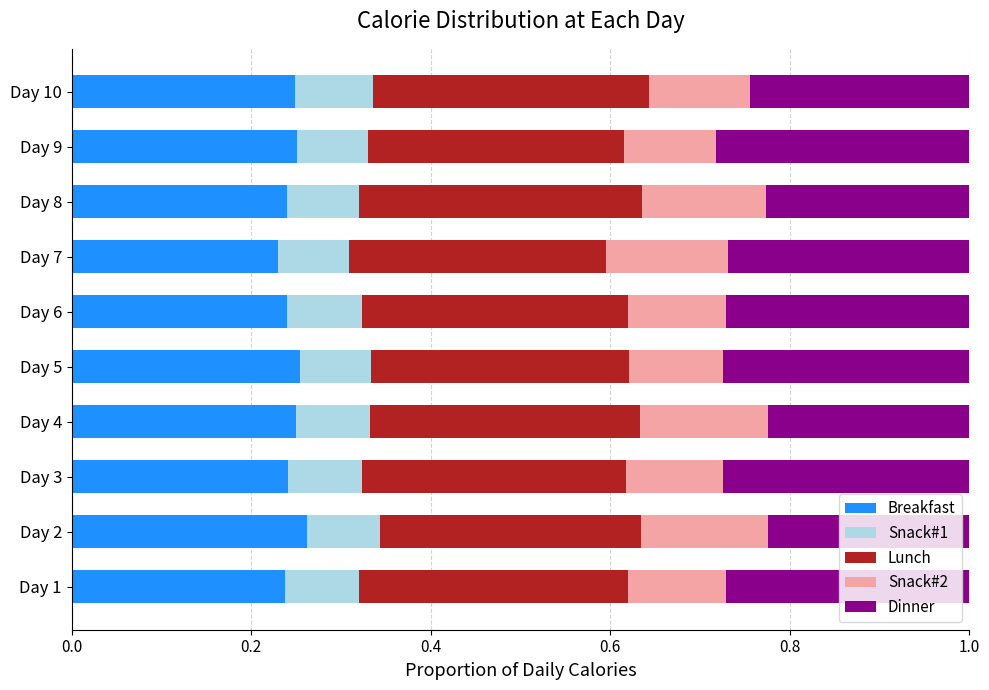

How many Breakfast values are between 0 and 1?

10